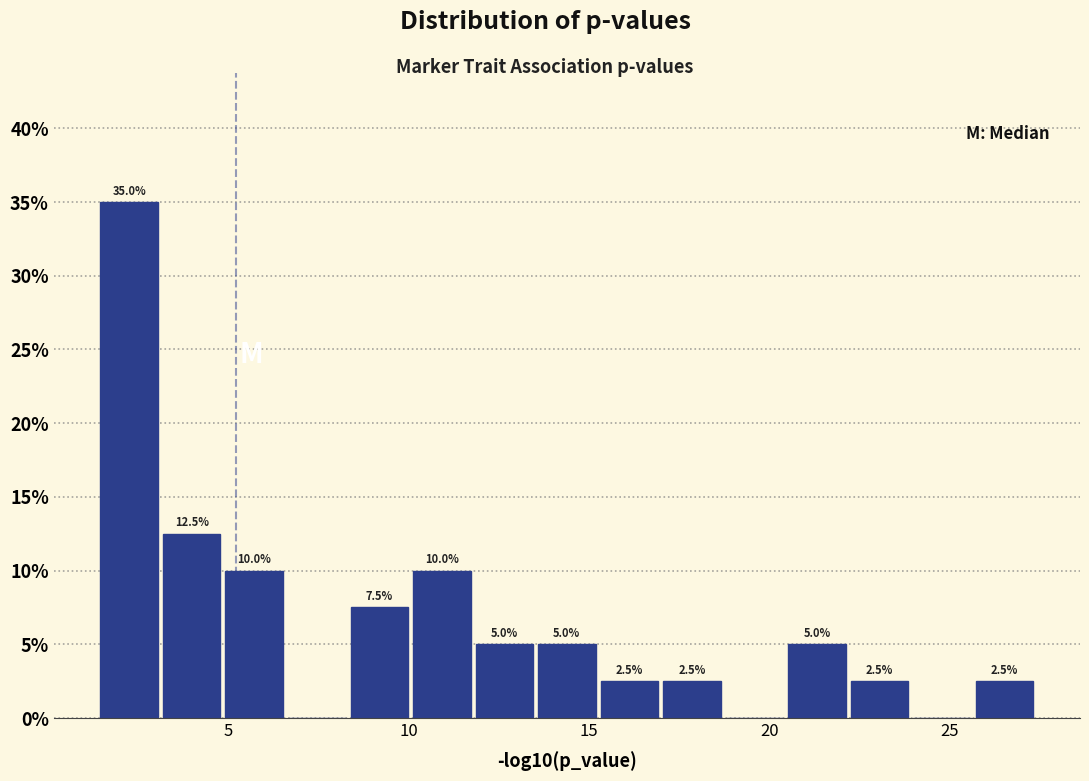

Around what value on the x-axis is the tallest bar? Give the approximate position of its centre, as read against the axis.

2.5